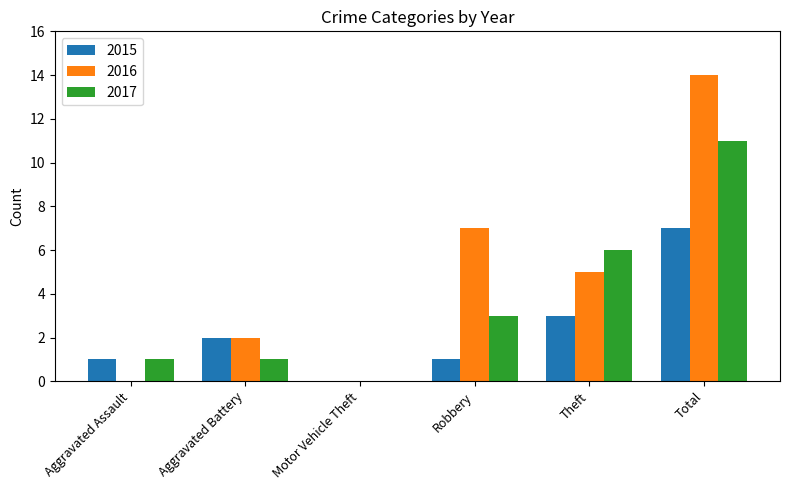

At which category is the sum across all series the highest?

Total